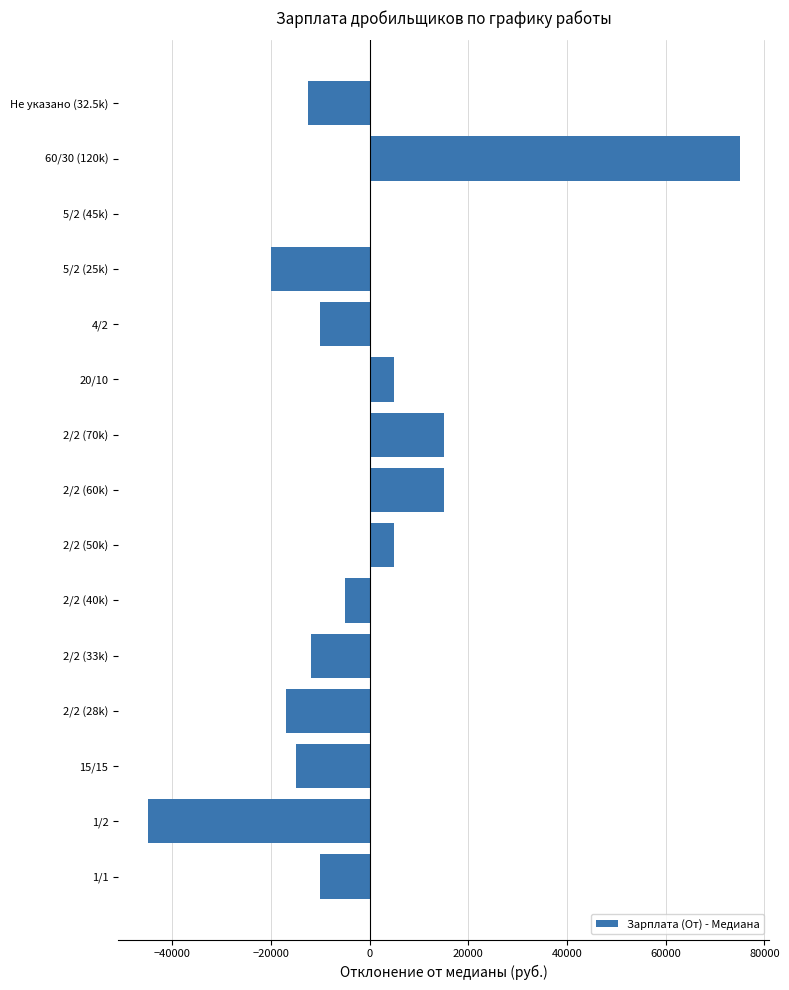

What is the sum of the values at 20/10 and 15/15?

-10000